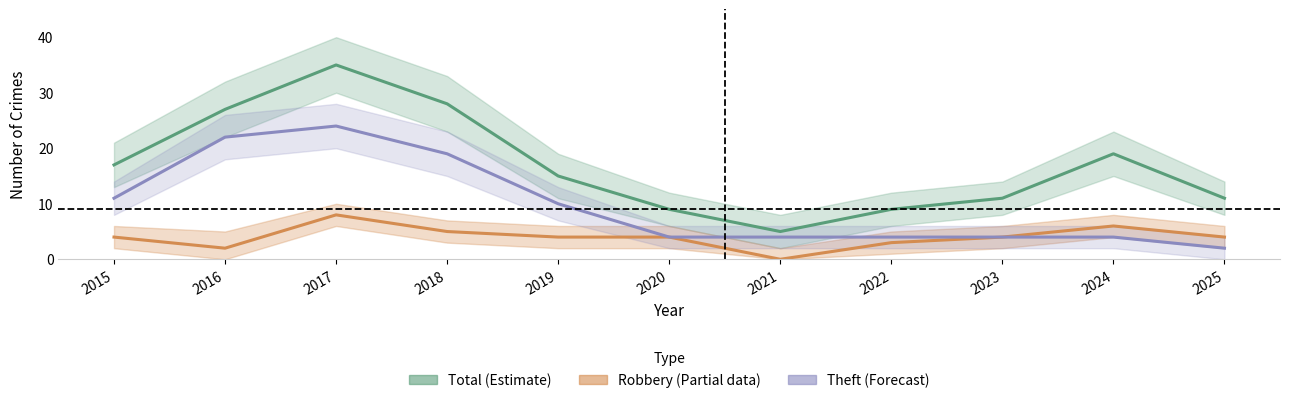

Rank the series by their maximum value, from highest to lowest.

Total (Estimate), Theft (Forecast), Robbery (Partial)